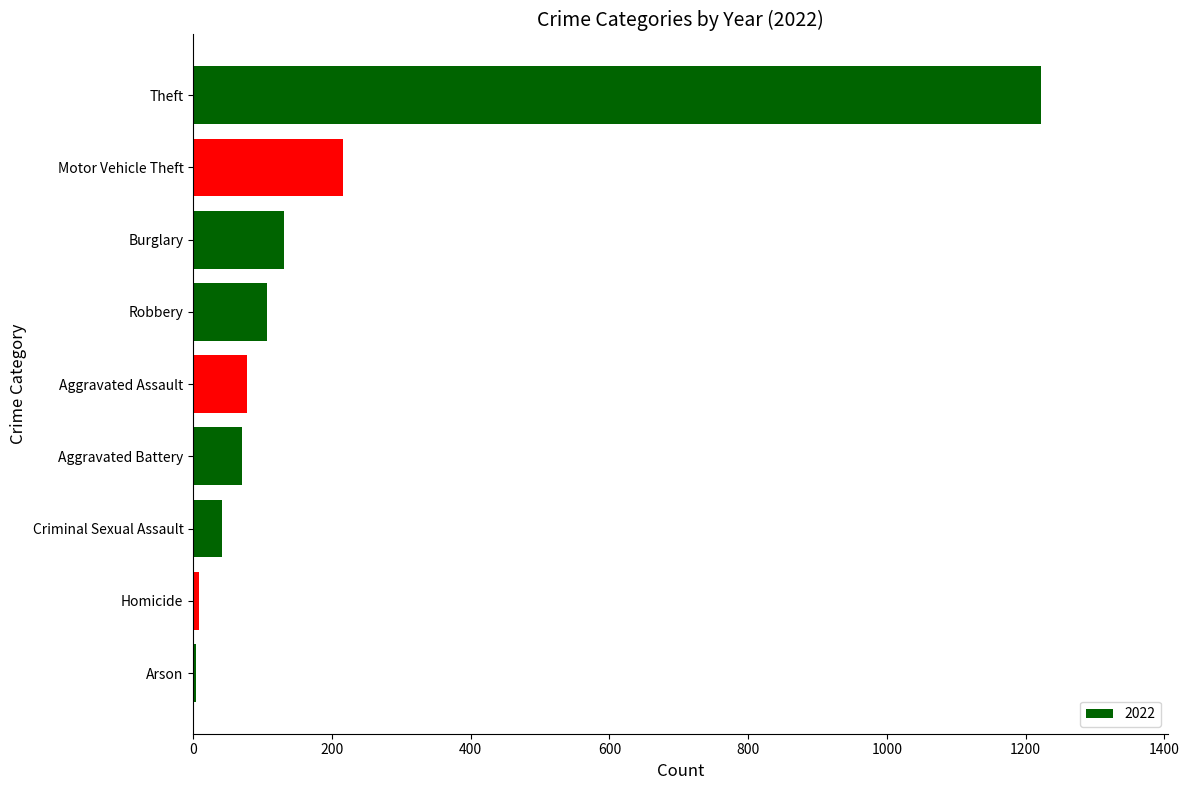

Are the bars horizontal?

Yes